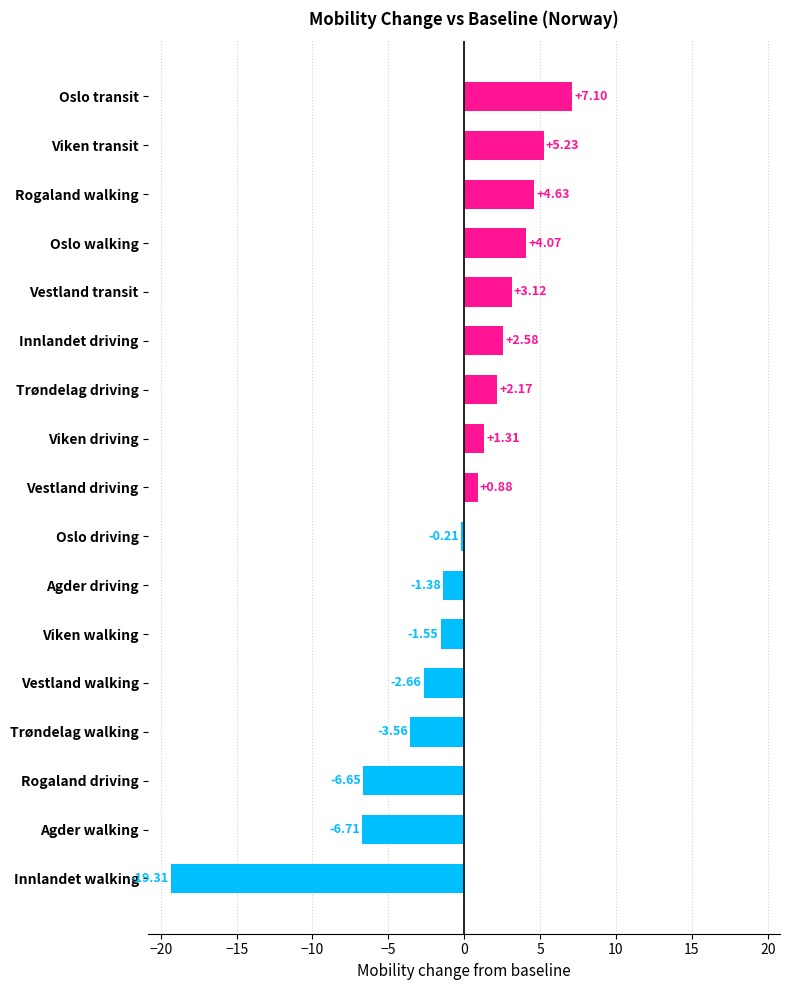

Count the number of data series in this chart.

1